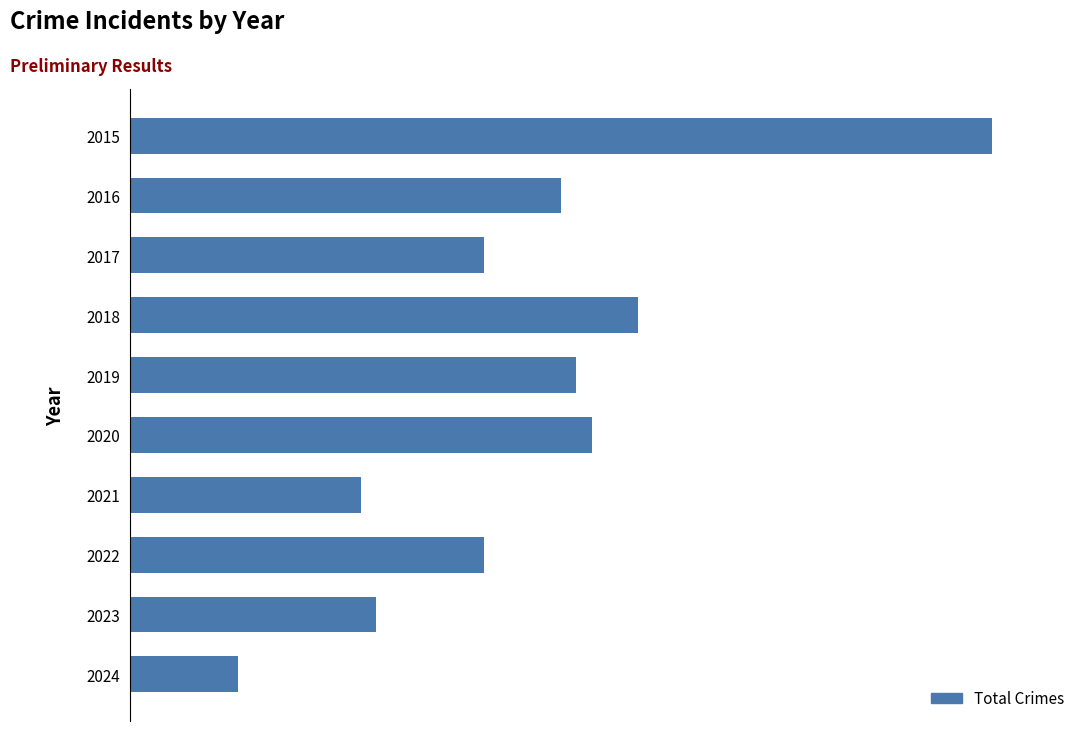

What is the minimum value shown in the chart?

7